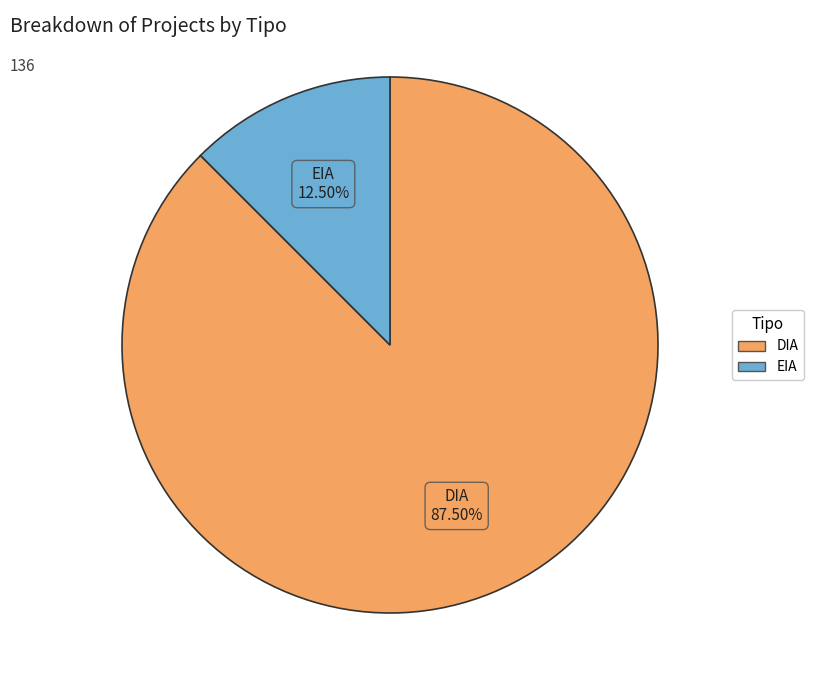

Do EIA and DIA together represent more than half of the pie?

Yes